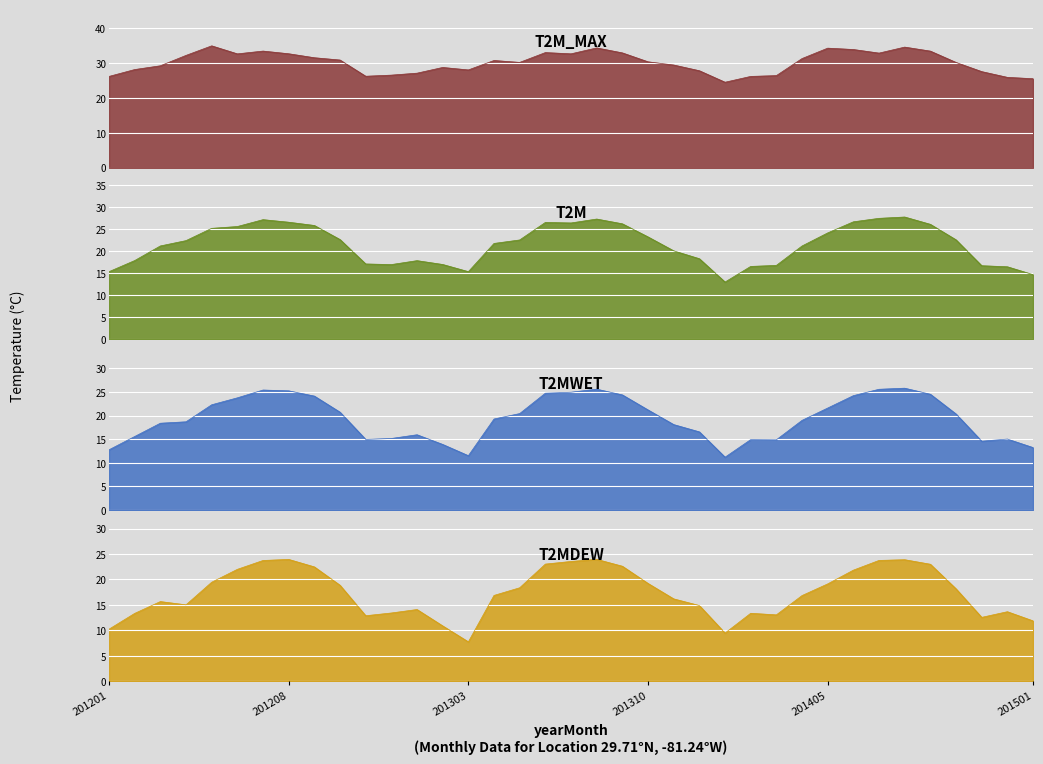

True or false: T2MDEW and T2M_MAX intersect in this chart.

False